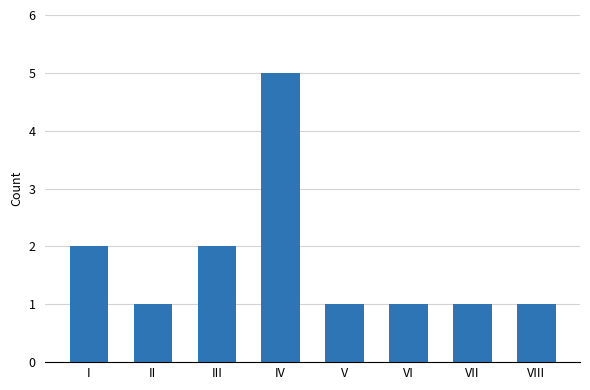

The chart shows a value of 3 at III. True or false?

False